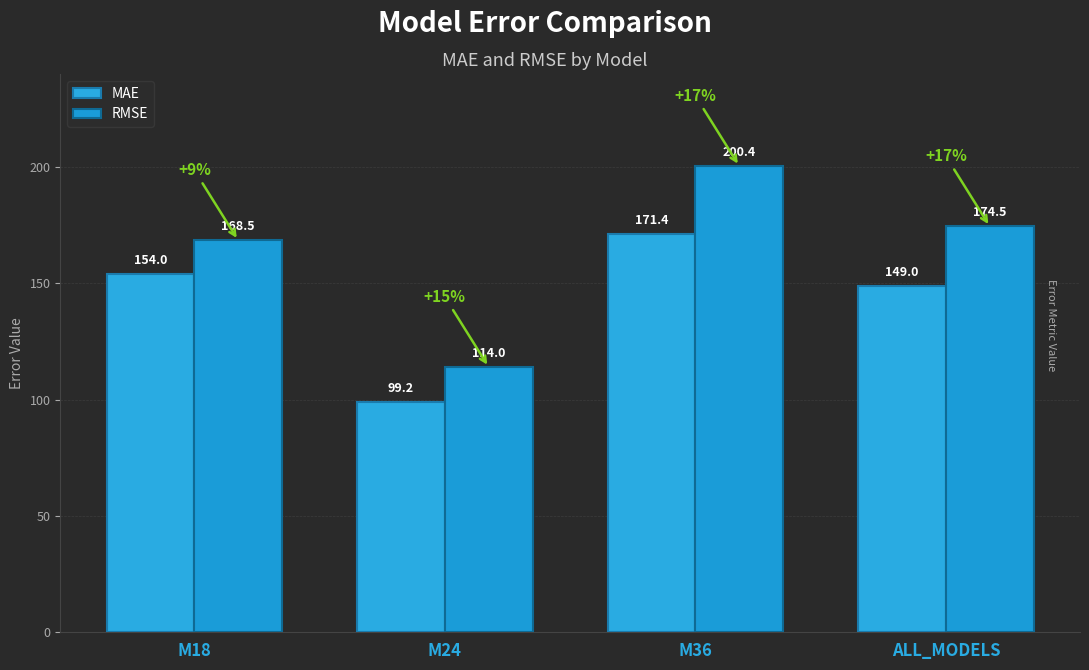

What is the label of the 1st bar from the right?

ALL_MODELS